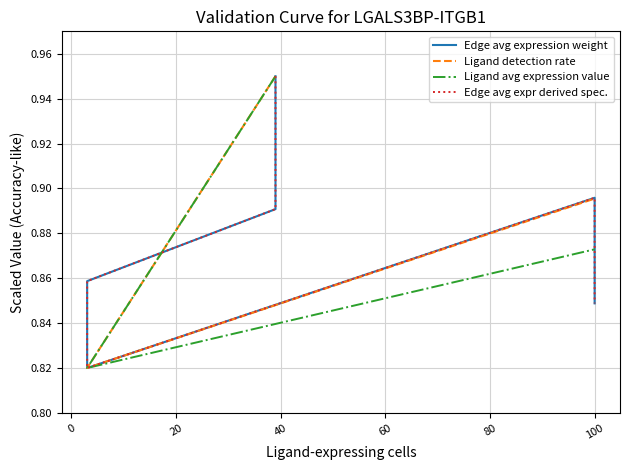

Rank the series at 20 from lowest to highest value.

Edge avg expression weight, Edge avg expr derived spec., Ligand detection rate, Ligand avg expression value